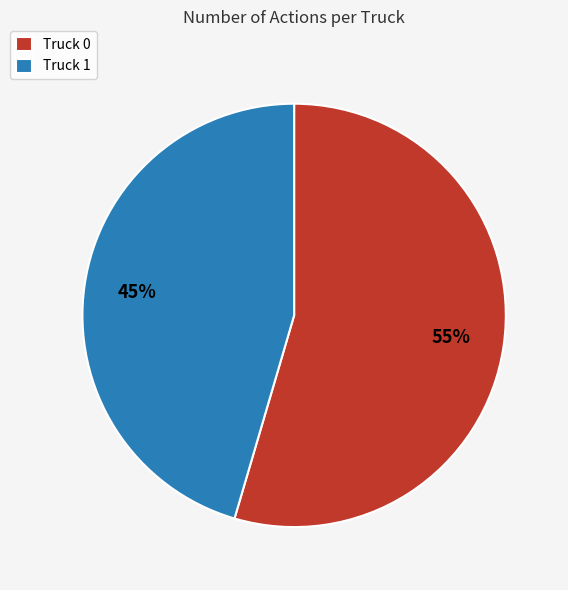

Is it true that Truck 1 is 45% of the pie?

True